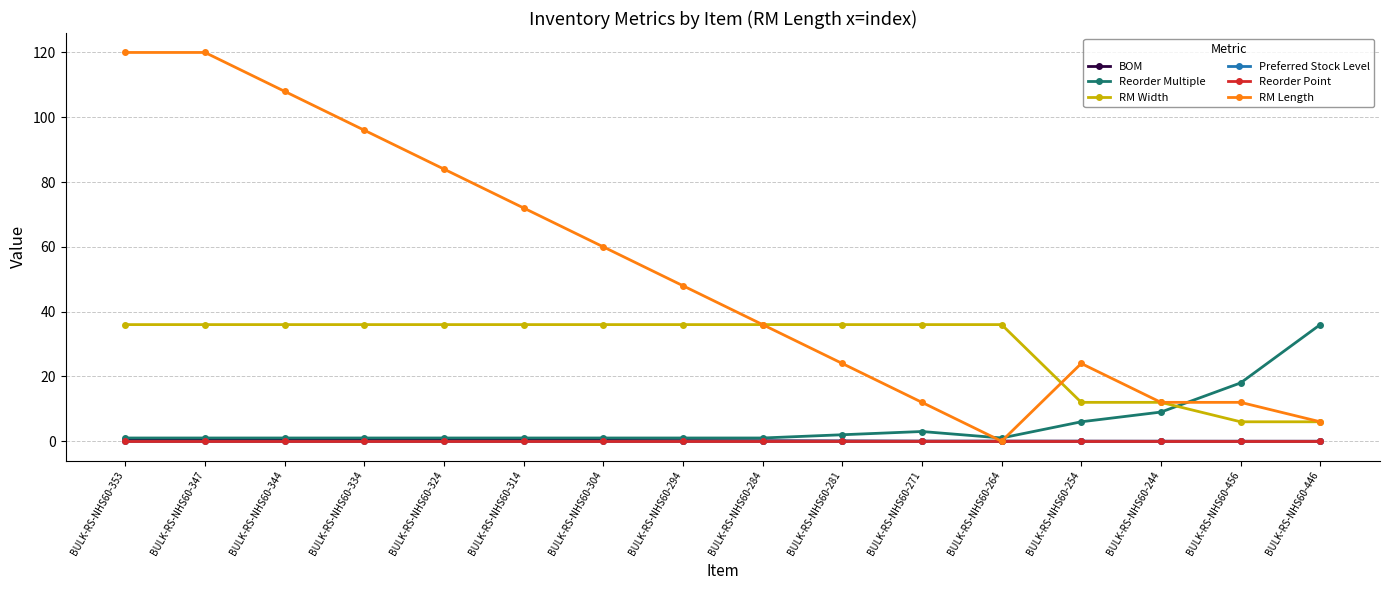

What is the total value across all series at BULK-RS-NHS60-334?

133.4